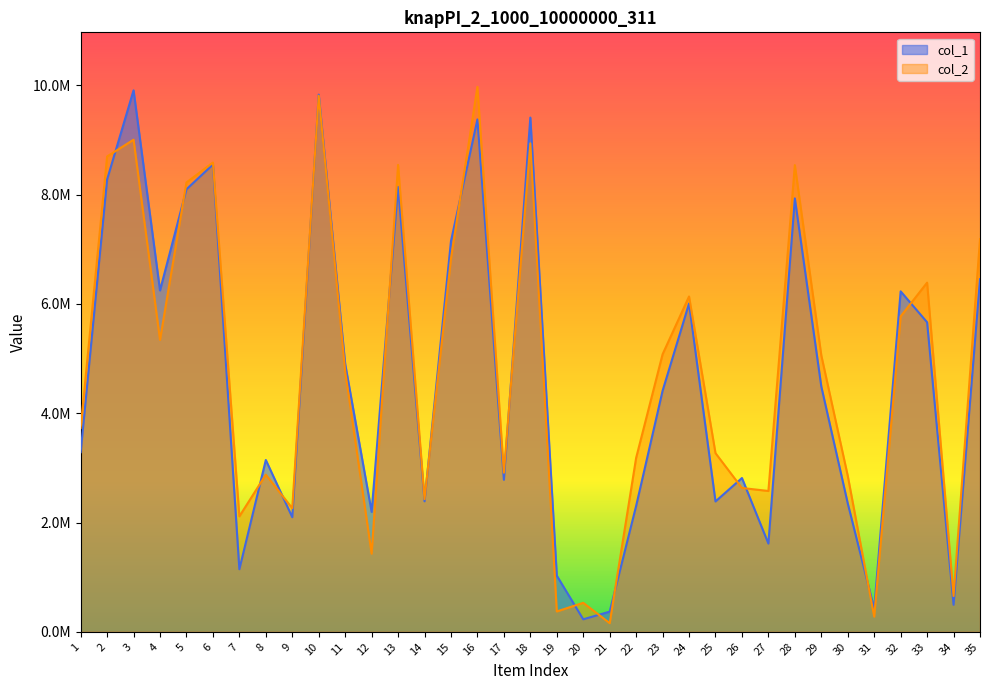

How many data points in col_1 are above 4410632?

17